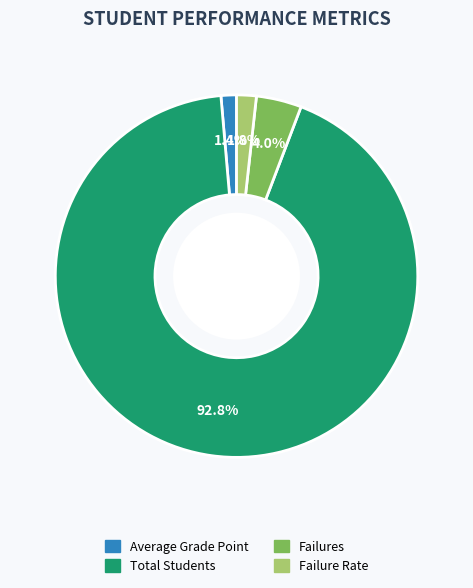

True or false: Failures accounts for 4% of the total.

True